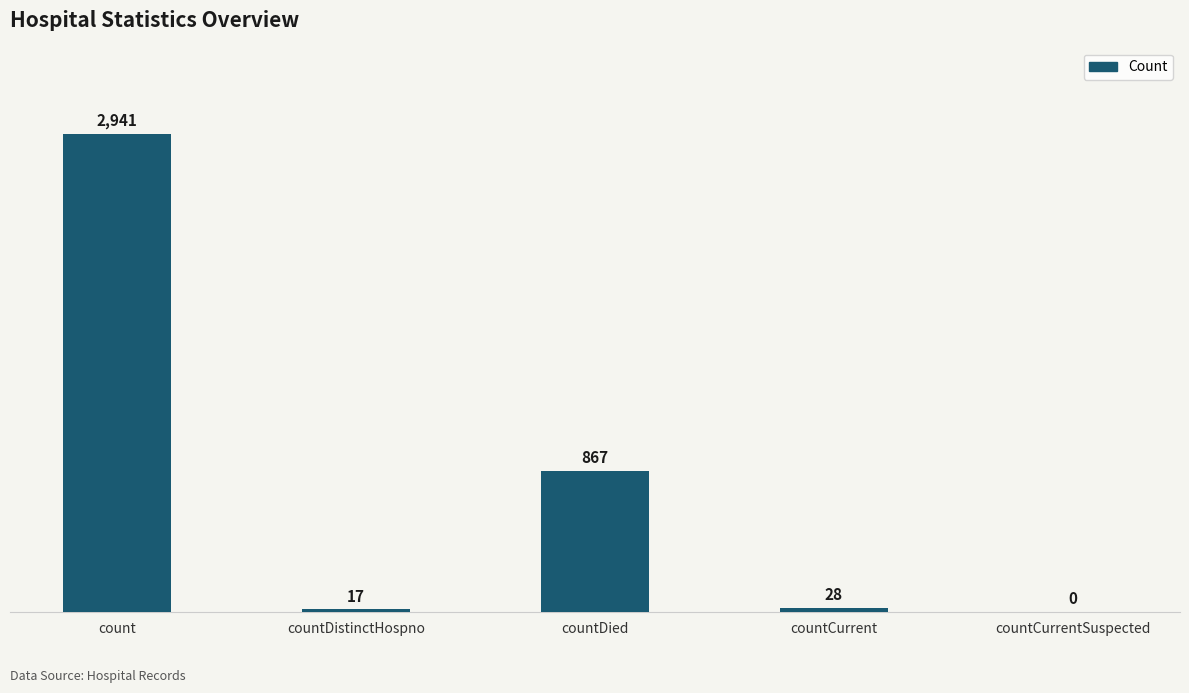

Which label corresponds to the largest value in the chart?

count